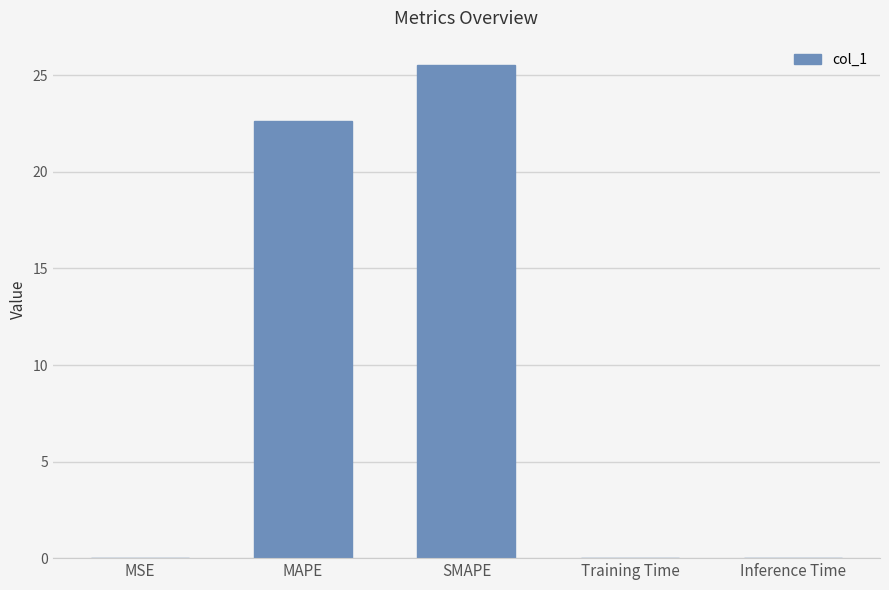

At which label is the value closest to 12?

MAPE